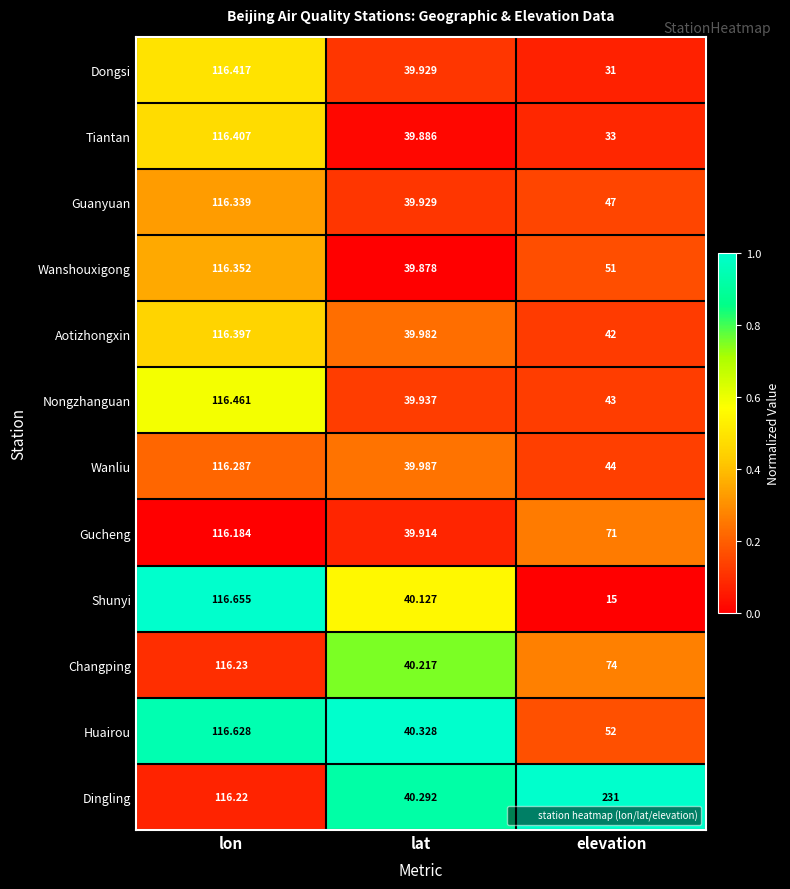

List the series in order of their peak value, lowest first.

Gucheng, Changping, Wanliu, Guanyuan, Wanshouxigong, Aotizhongxin, Tiantan, Dongsi, Nongzhanguan, Huairou, Shunyi, Dingling